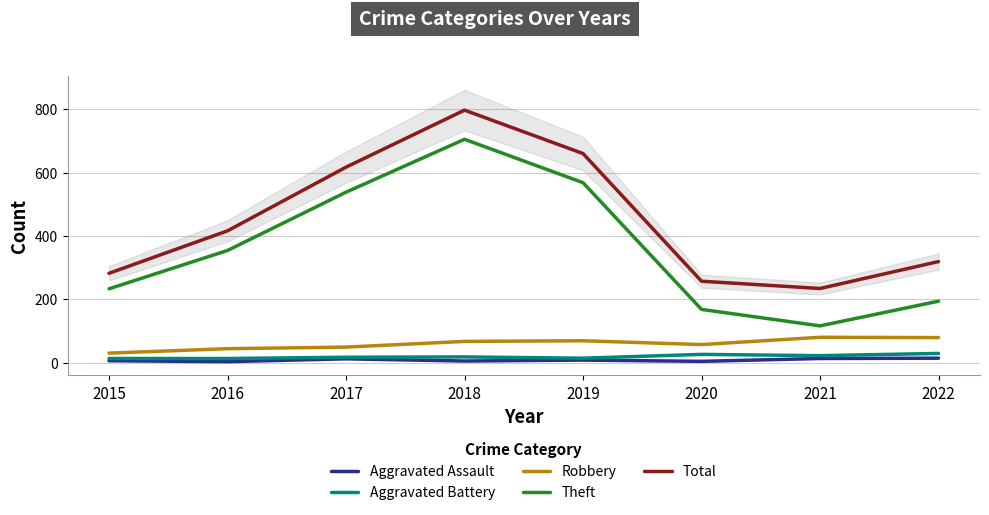

The value of Total at 2017 is 382. True or false?

False